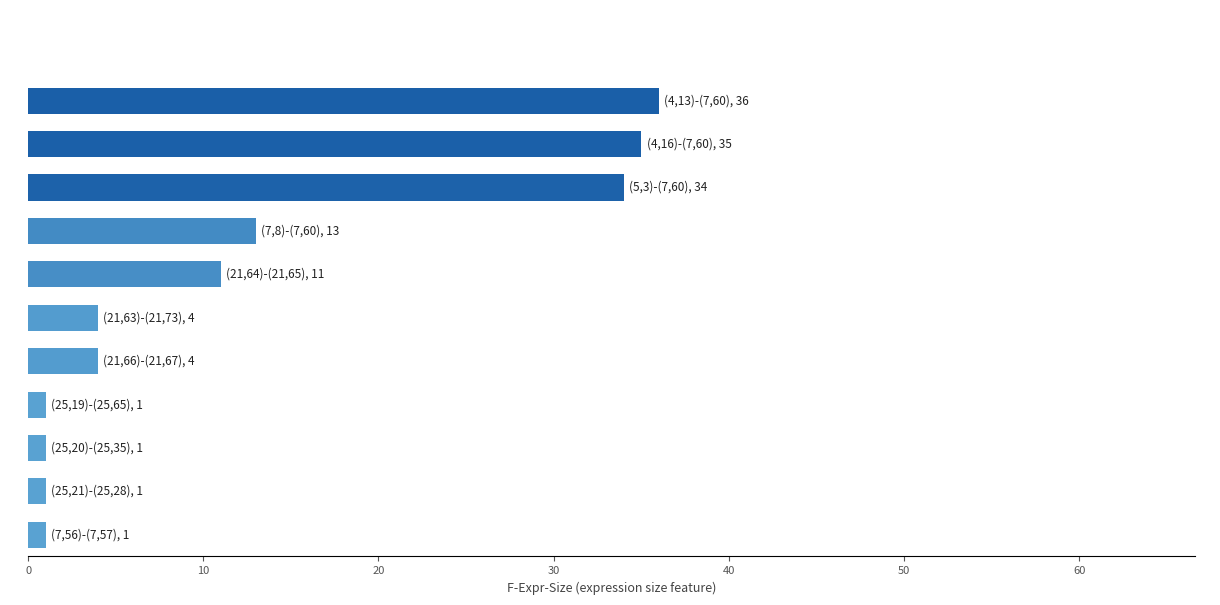

What is the average value?

13